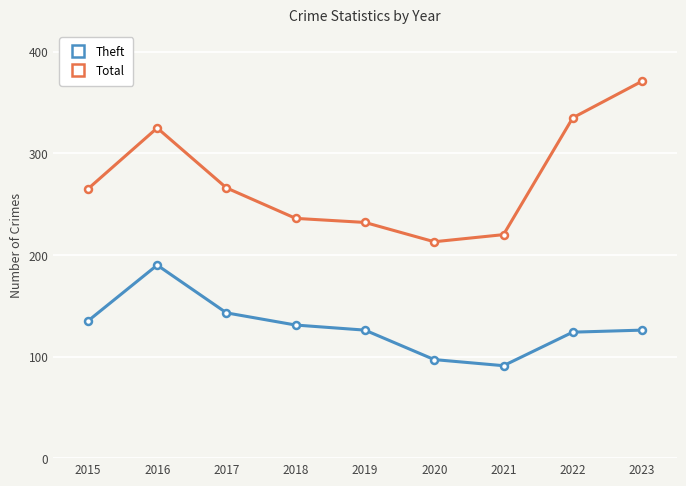

Which label corresponds to the largest value in the chart?

2023